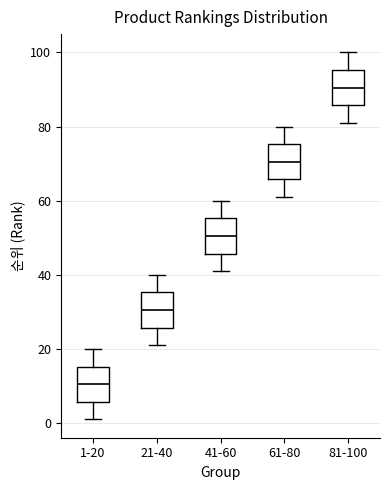

Which box has the lowest median line?

1-20